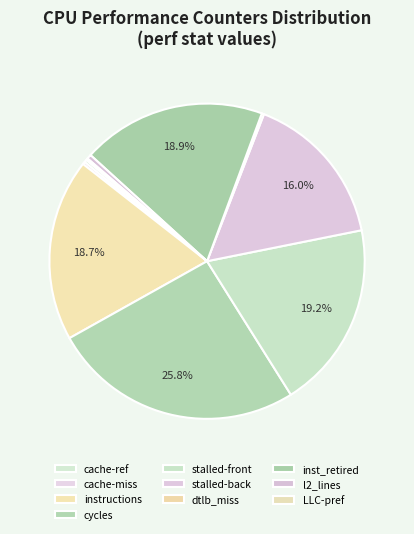

Rank the categories by value from lowest to highest.

LLC-prefetches, dtlb_misses_walk_cycles, cache-misses, cache-references, l2_lines_in_any, stalled-cycles-backend, instructions, inst_retired_any_p, stalled-cycles-frontend, cycles